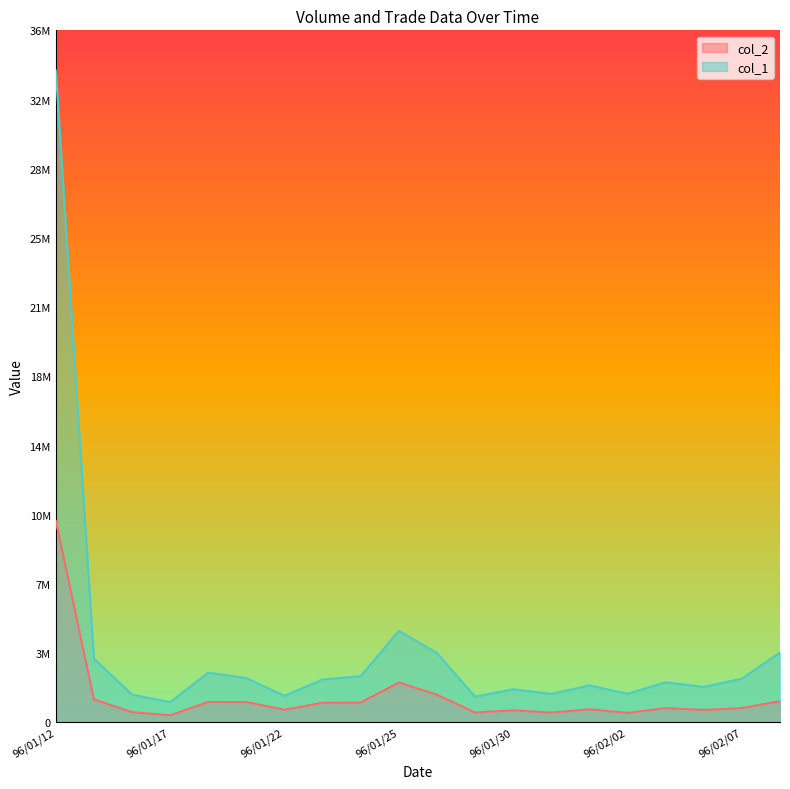

True or false: col_1 and col_2 intersect in this chart.

False